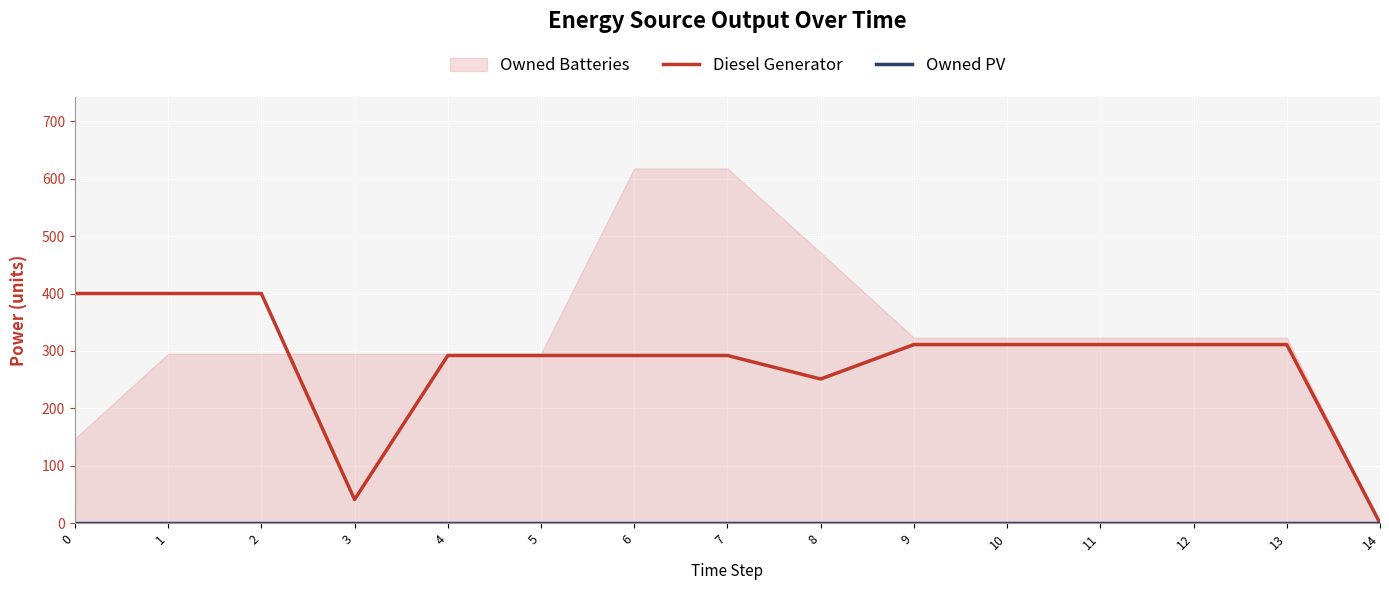

How many values in the Diesel Generator series exceed 311?

3